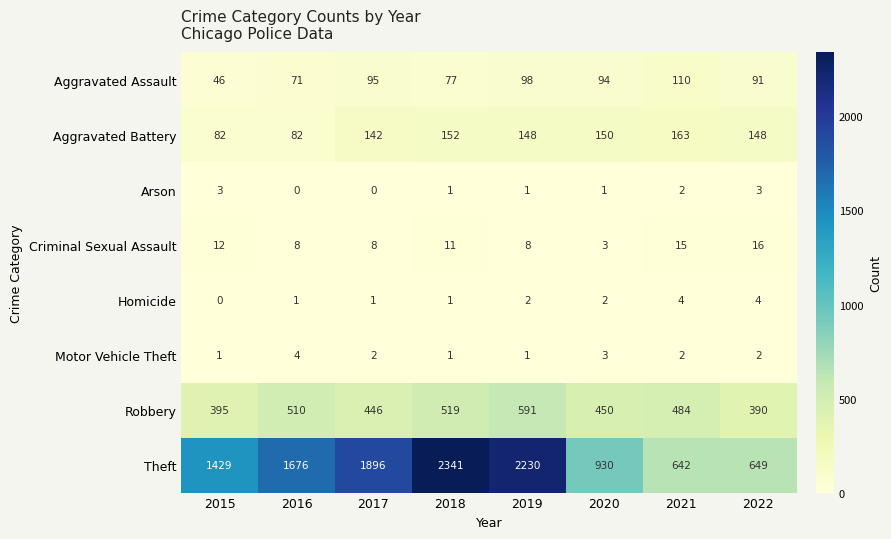

Which series has the widest spread of values?

Theft